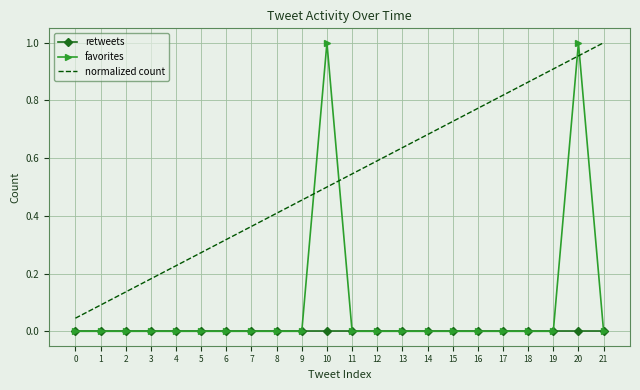

Which series has the largest range (max minus min)?

favorites